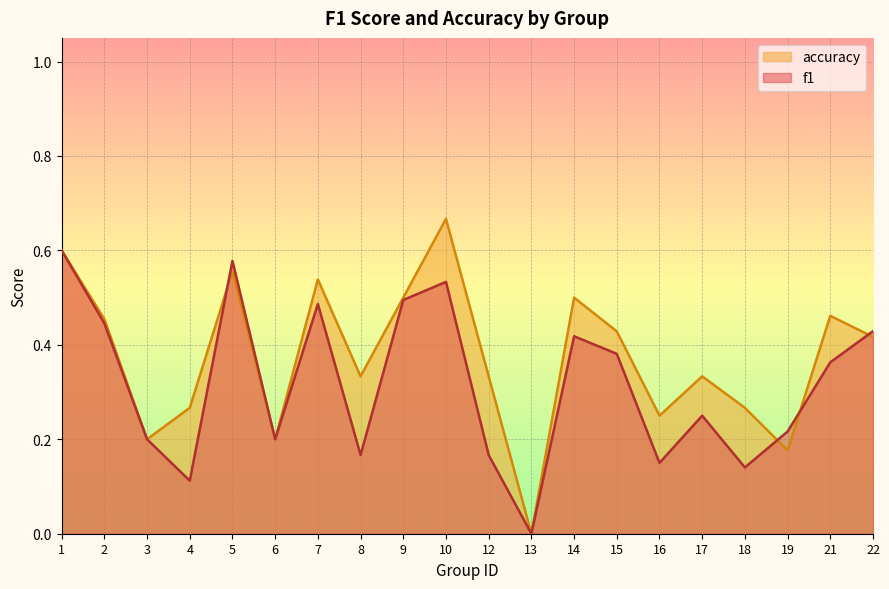

Between 14 and 4, which is larger?

14